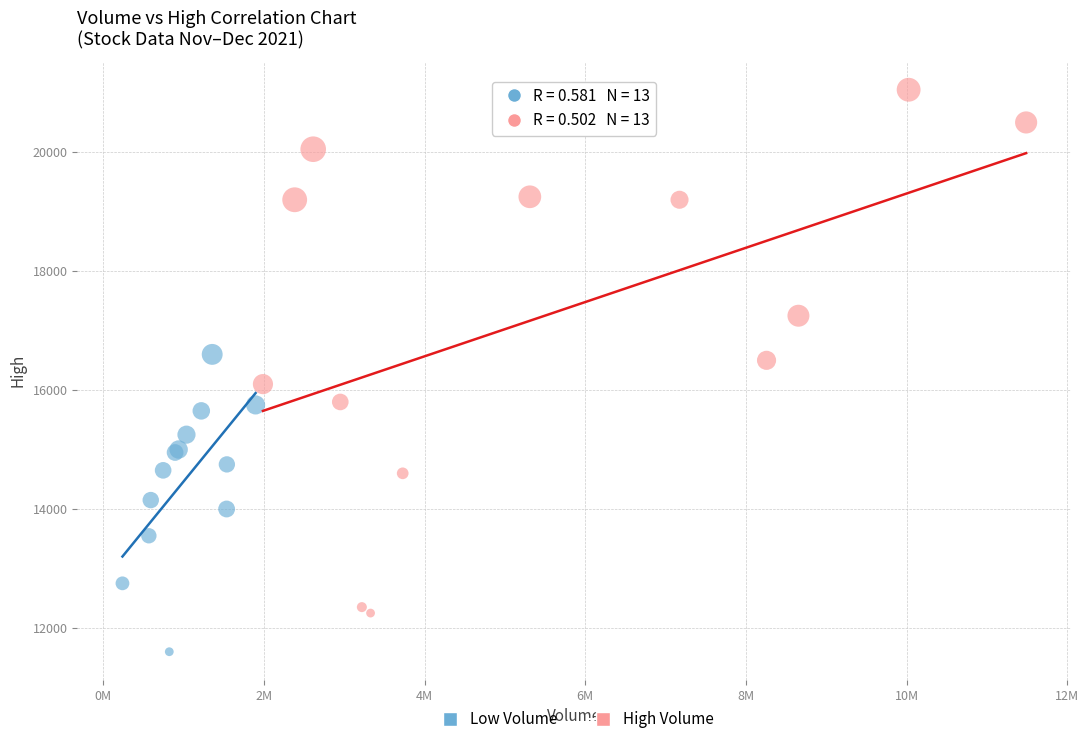

Which series reaches the maximum Y coordinate?

High Volume